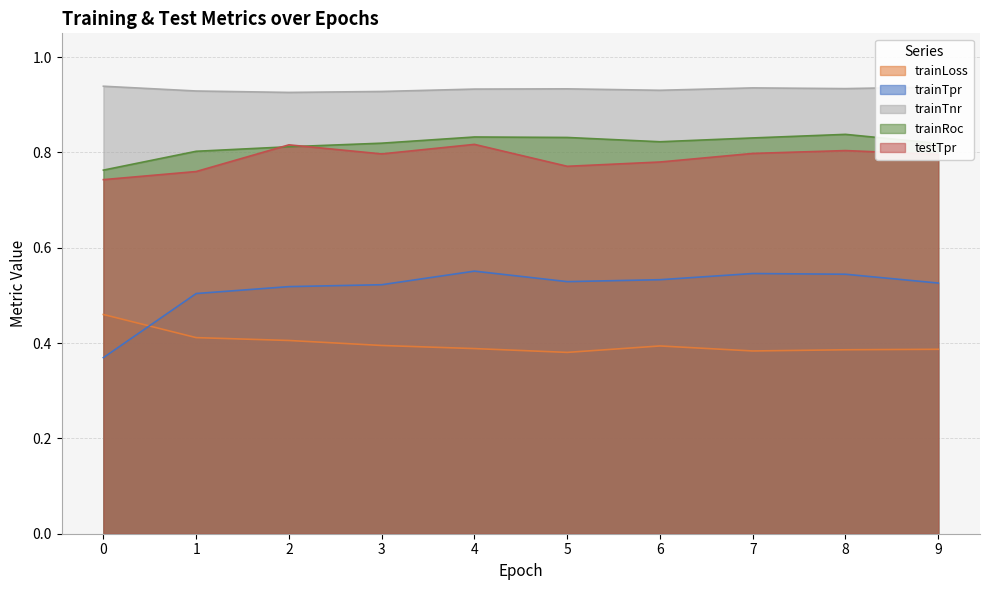

Between which two adjacent categories do testTpr and trainRoc first intersect?

1 and 2